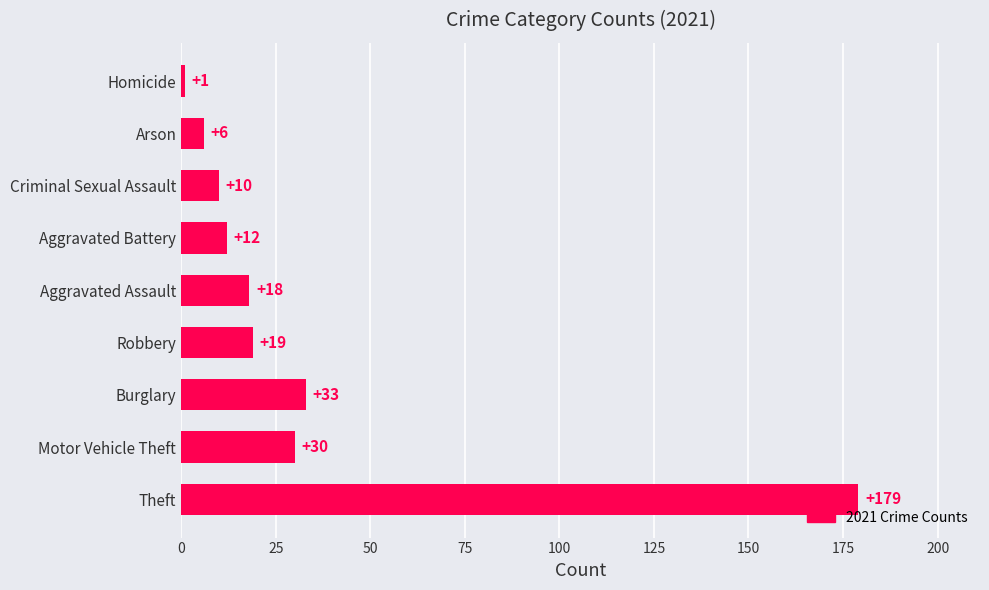

Rank the categories by value from highest to lowest.

Theft, Burglary, Motor Vehicle Theft, Robbery, Aggravated Assault, Aggravated Battery, Criminal Sexual Assault, Arson, Homicide